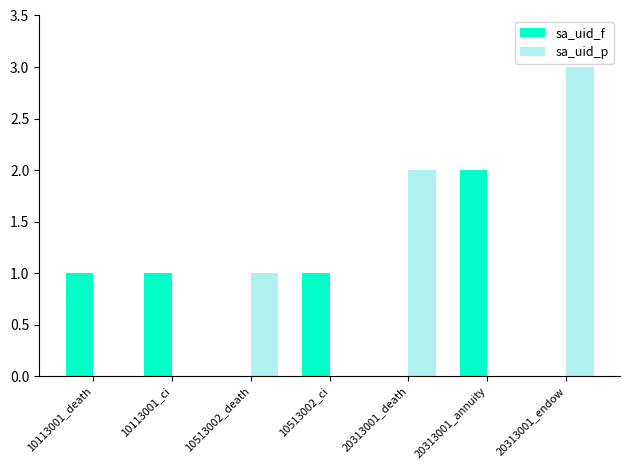

Which series has the widest spread of values?

sa_uid_p